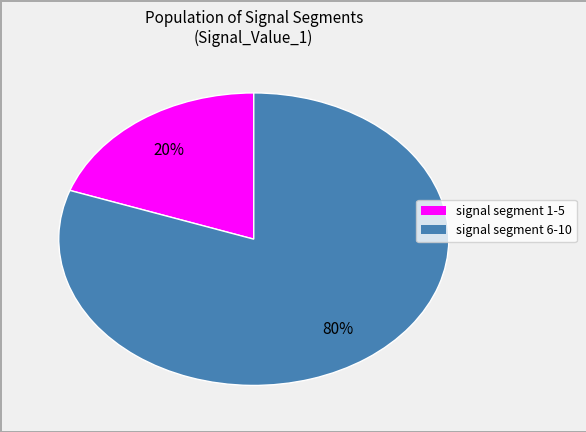

To the nearest percent, what is the average slice percentage?

50%